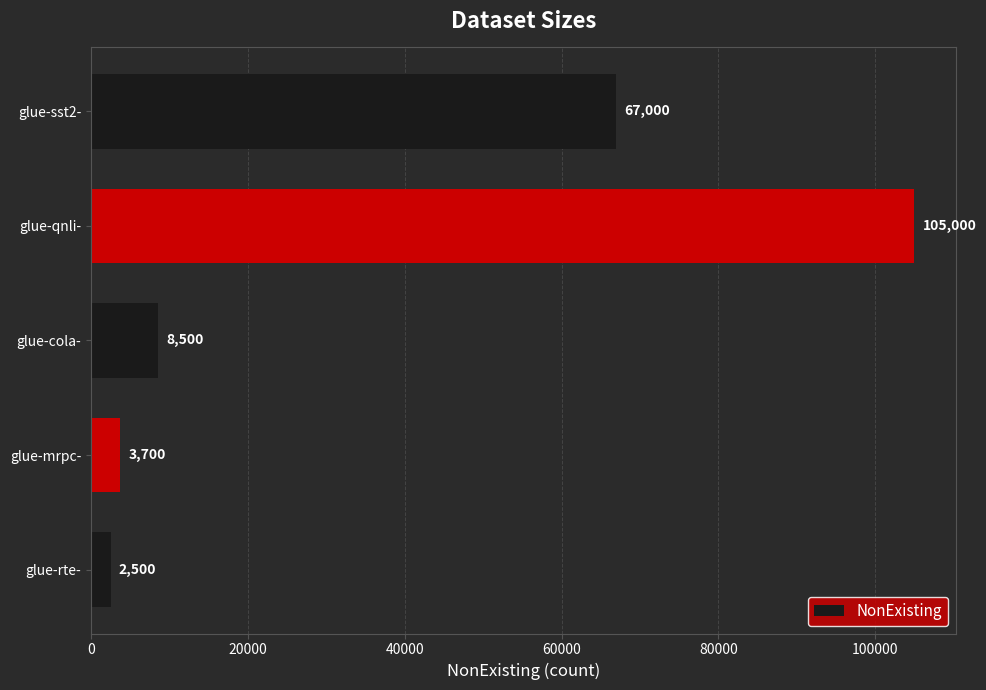

Between glue-qnli- and glue-mrpc-, which is larger?

glue-qnli-